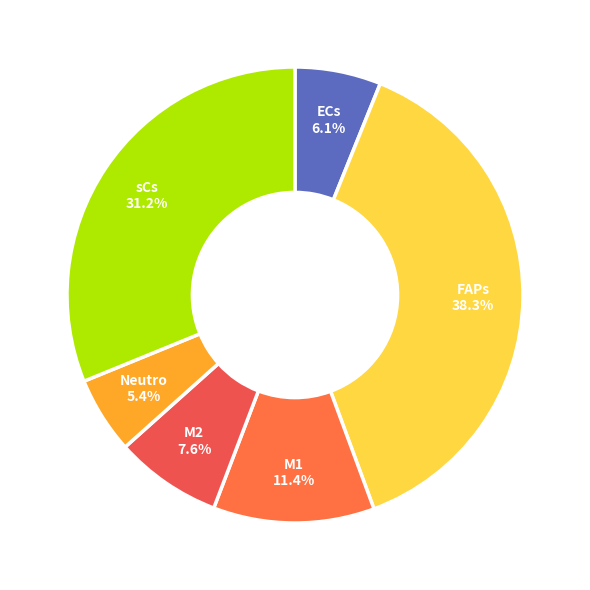

How many slices are in this pie chart?

6